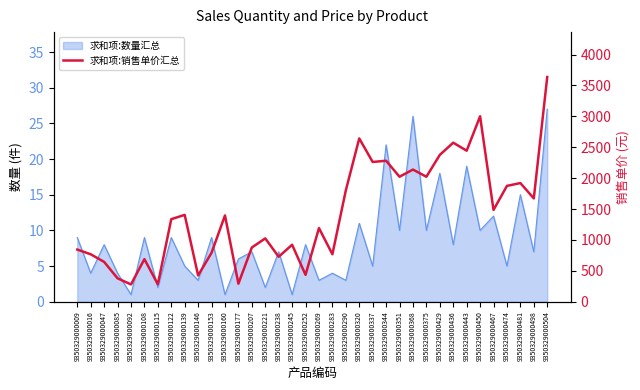

The value at 9350329000252 is 294.9. True or false?

False